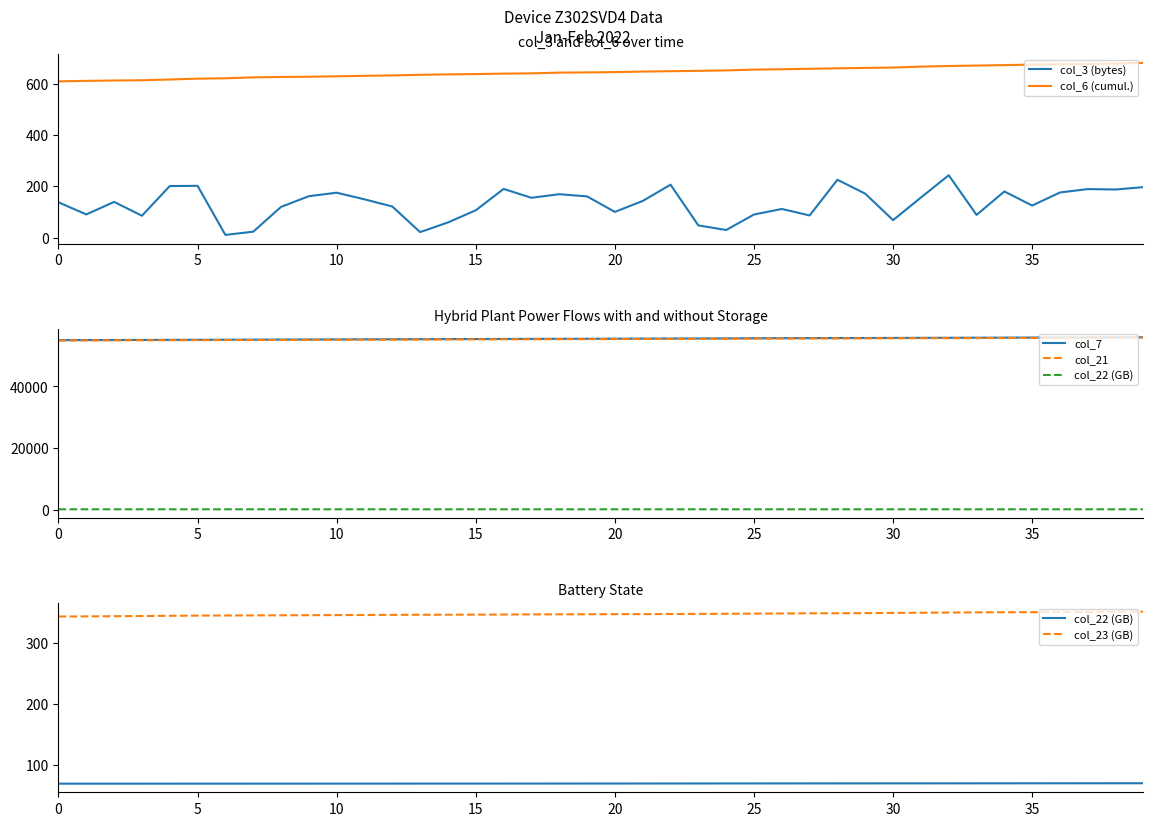

What is the value of the col_3 (bytes) point at the 9th from the left?

119.4